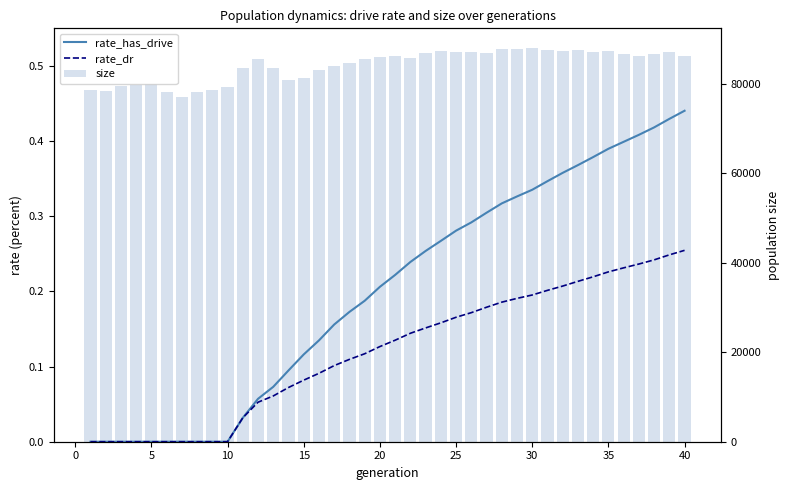

How many values in rate_has_drive are above zero?

30